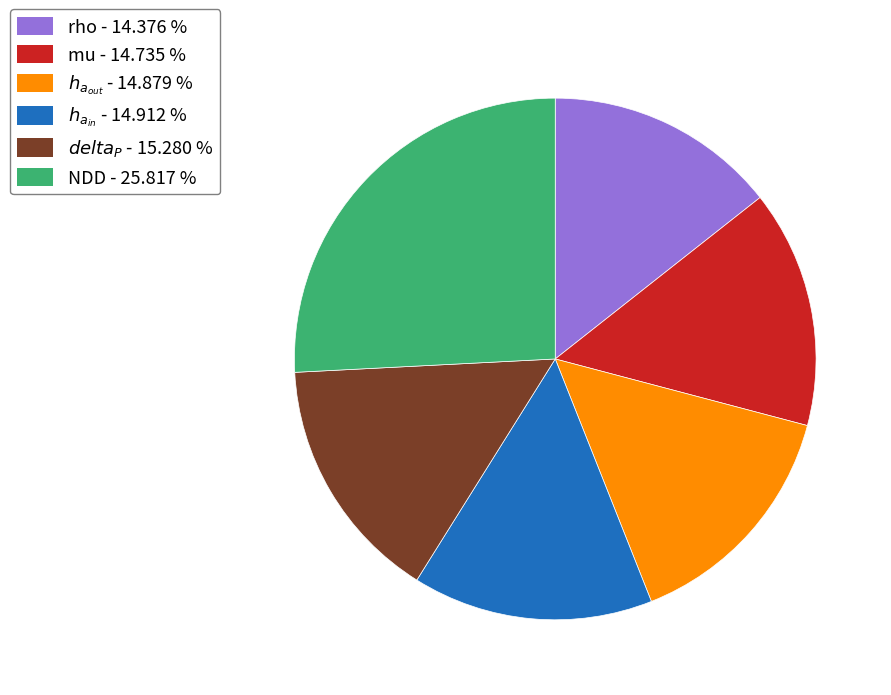

How many segments does this pie chart have?

6